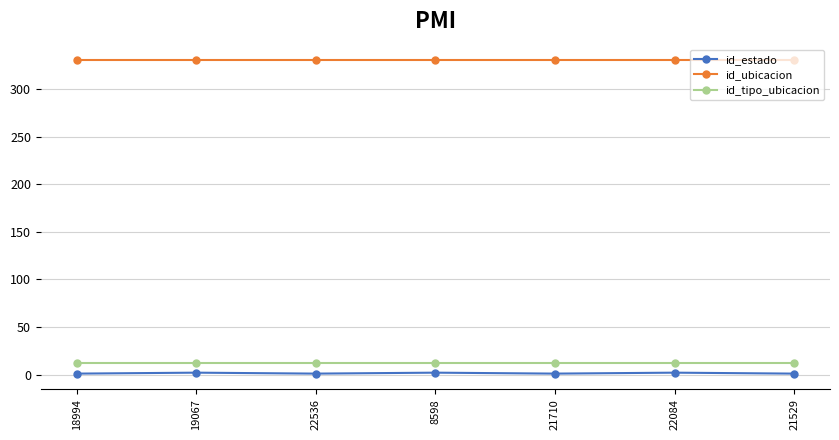

What is the sum of all id_ubicacion values?

2310